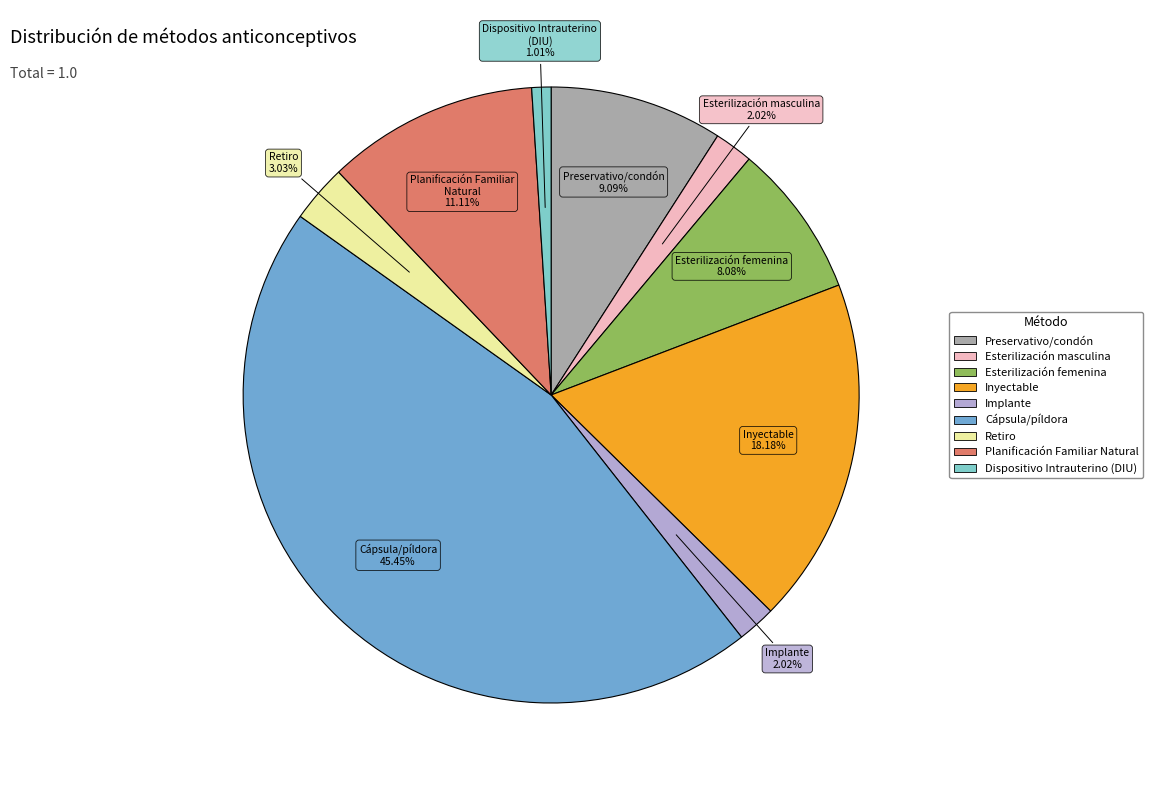

What is the largest slice in the pie chart?

Cápsula/píldora